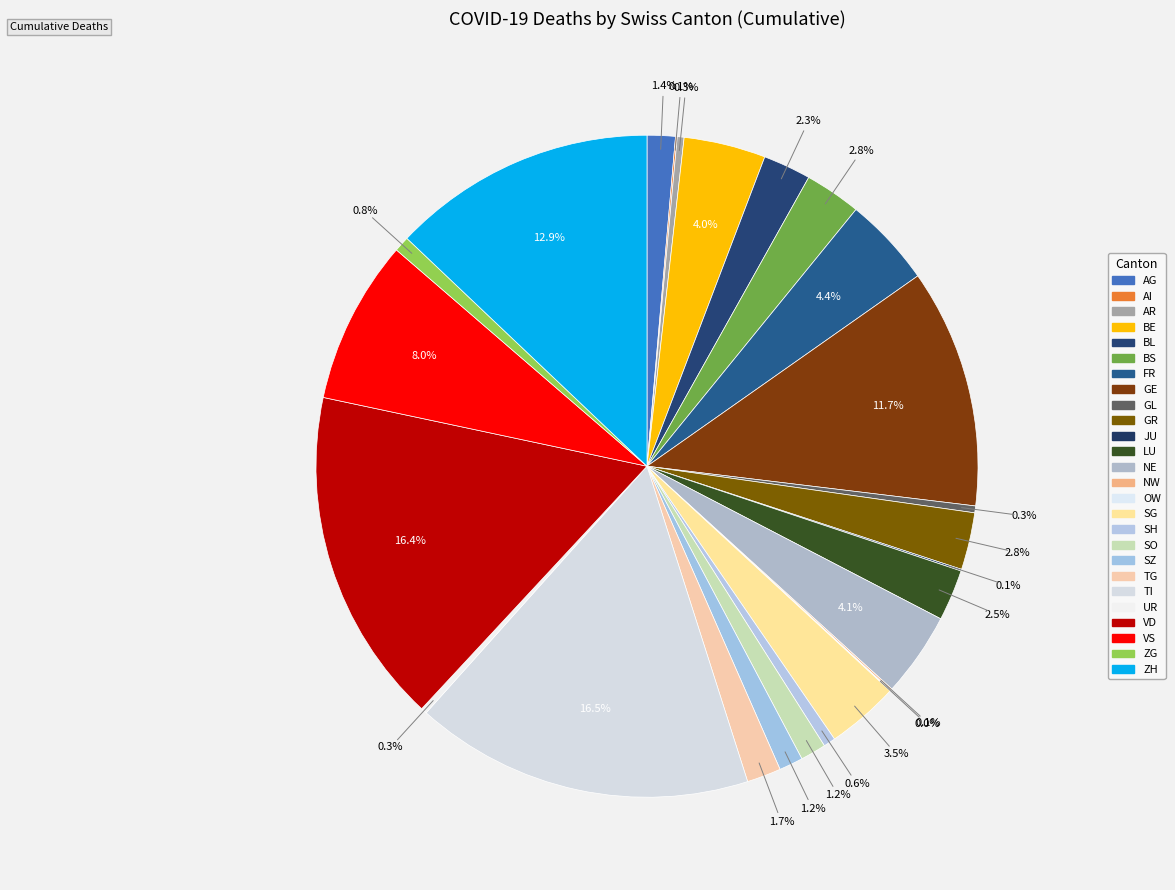

What percentage is the FR slice, to the nearest percent?

4%